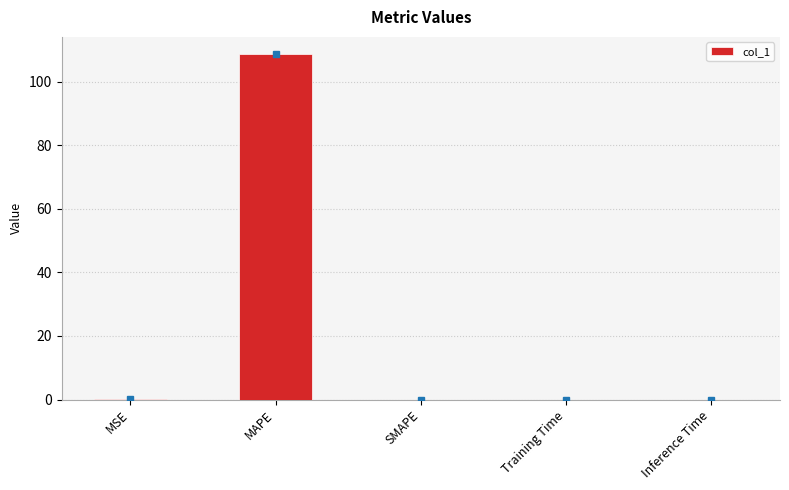

Between MAPE and Inference Time, which is larger?

MAPE